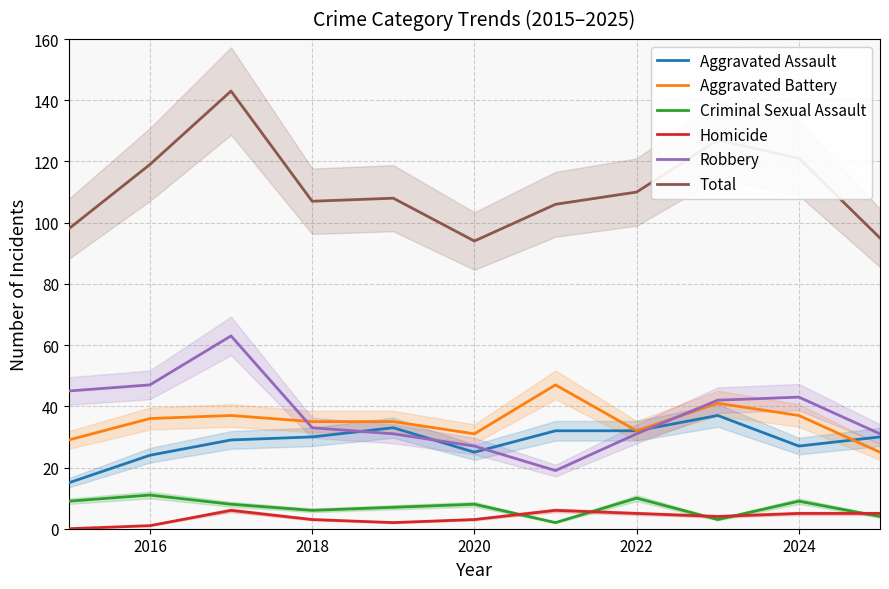

True or false: Total and Aggravated Assault intersect in this chart.

False